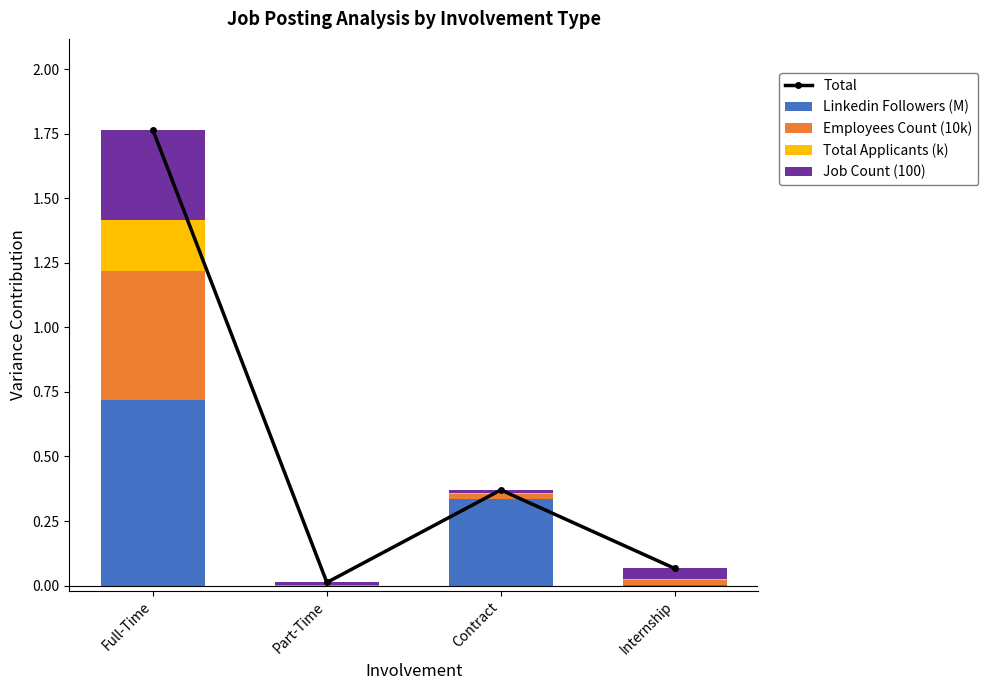

Reading left to right, extract all data points from this chart.

Total: Full-Time=1.8	Part-Time=0.0	Contract=0.4	Internship=0.1
Linkedin Followers (M): Full-Time=0.7	Part-Time=0.0	Contract=0.3	Internship=0.0
Employees Count (10k): Full-Time=0.5	Part-Time=0.0	Contract=0.0	Internship=0.0
Total Applicants (k): Full-Time=0.2	Part-Time=0.0	Contract=0.0	Internship=0.0
Job Count (100): Full-Time=0.3	Part-Time=0.0	Contract=0.0	Internship=0.0